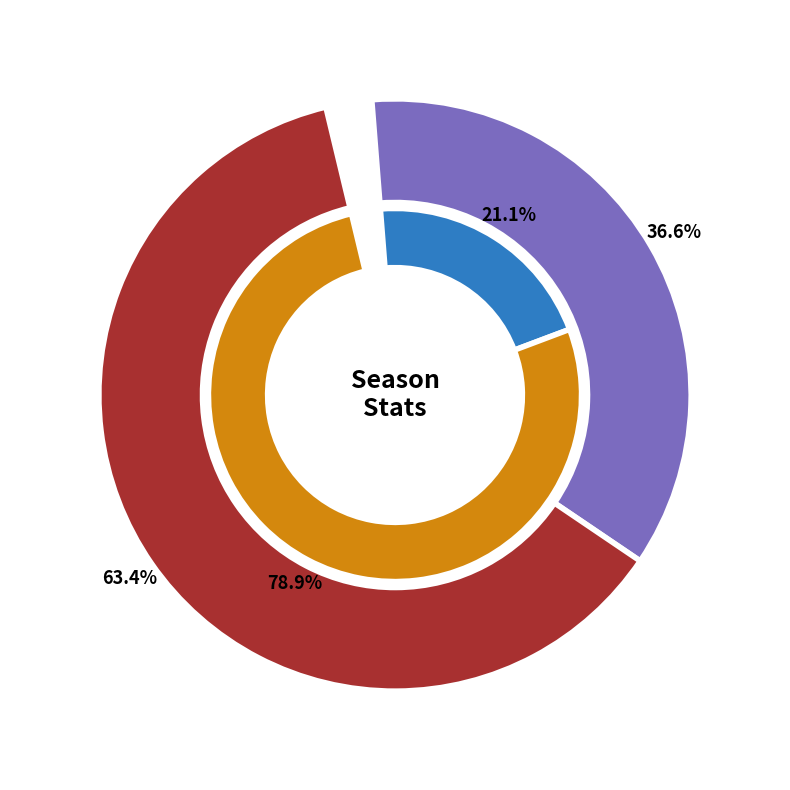

Between 2021/22 and 2020/21, which is larger?

2020/21